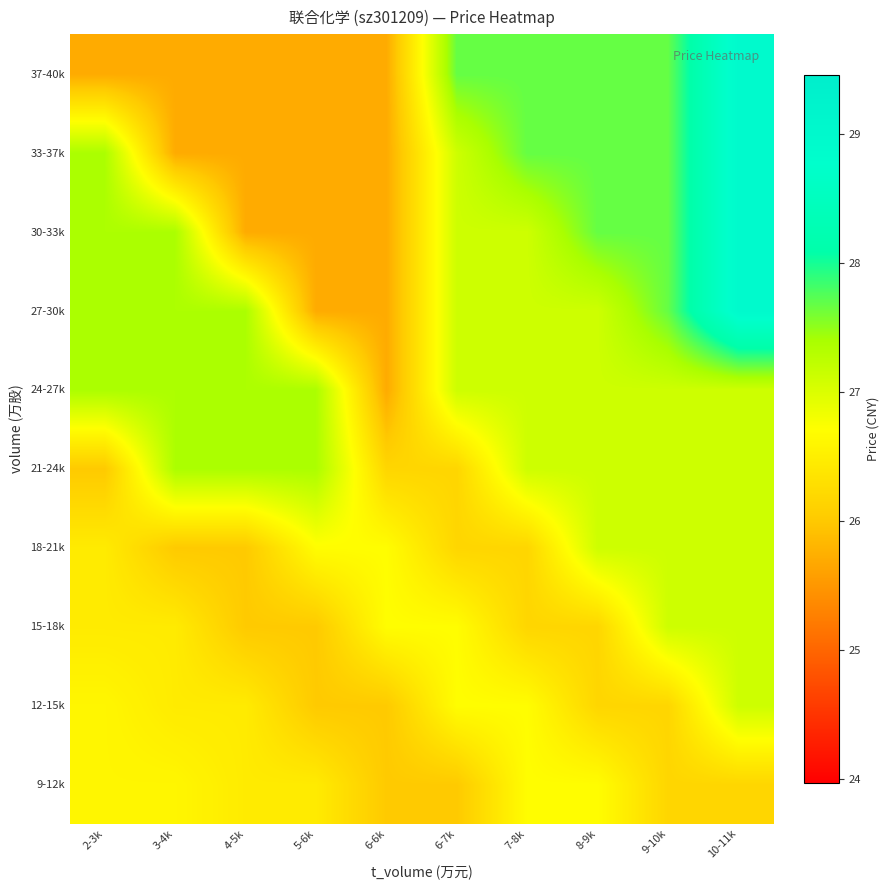

At which category does the chart reach its peak across all series?

10-11k